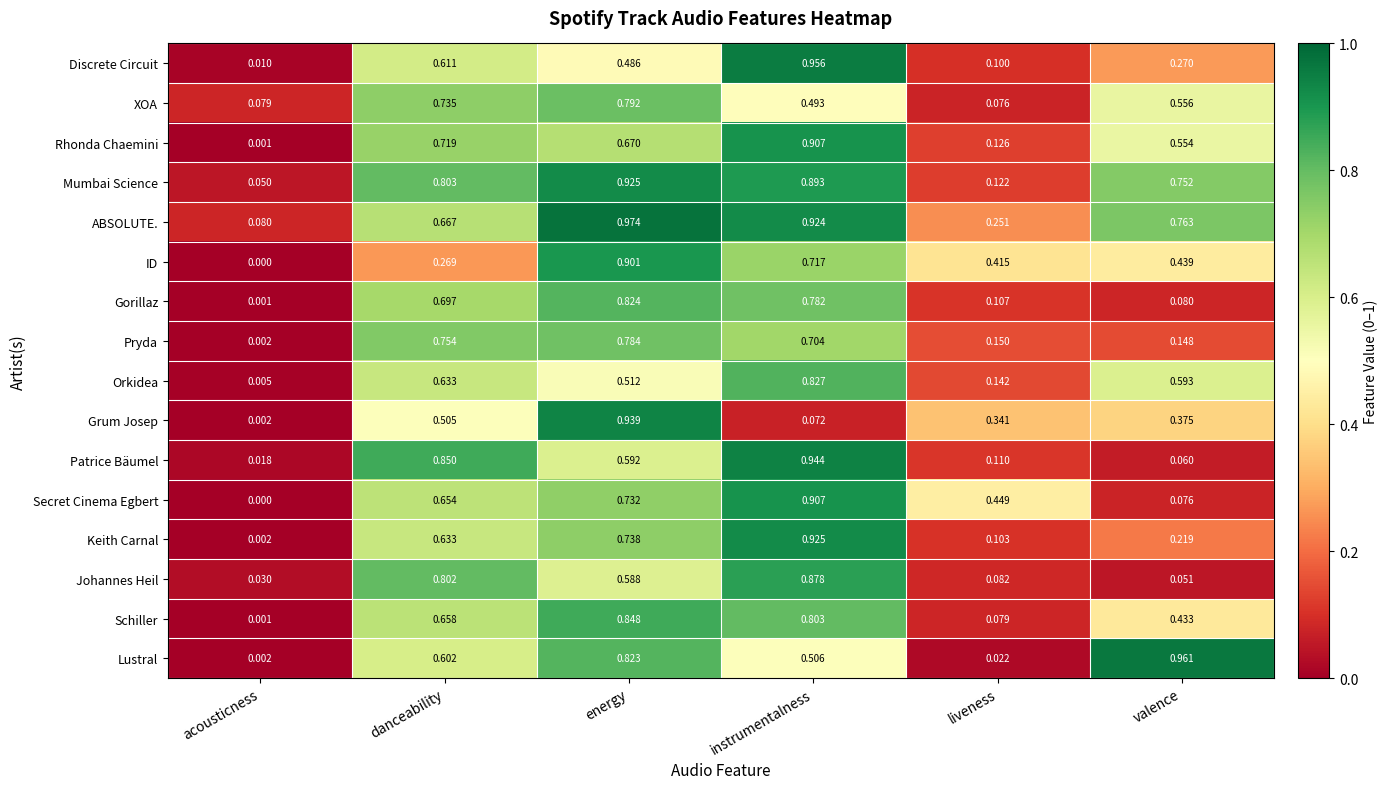

Rank the categories by ID value from highest to lowest.

energy, instrumentalness, valence, liveness, danceability, acousticness